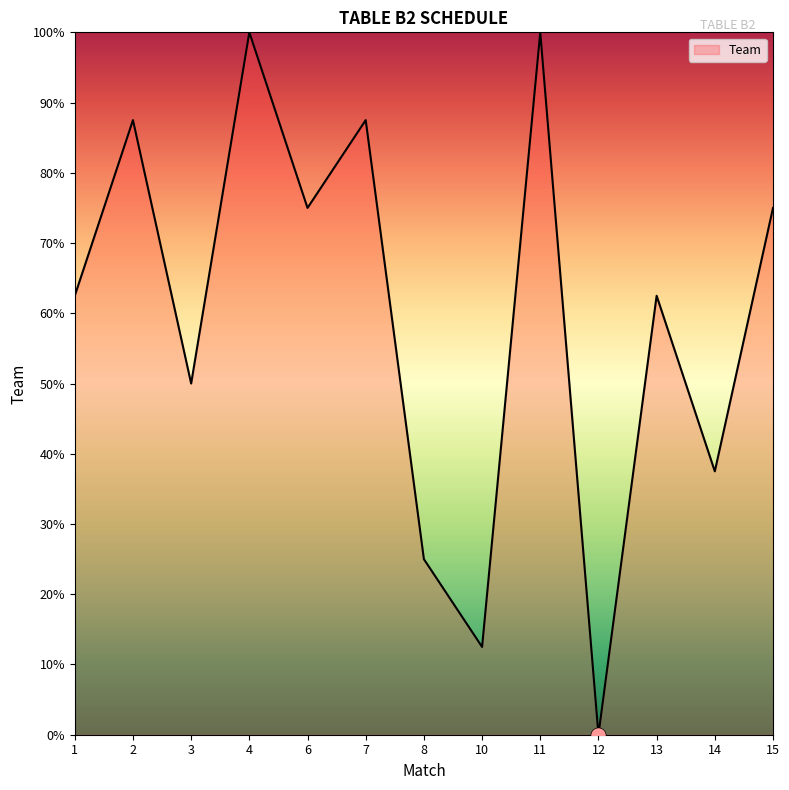

Between 2 and 11, which is larger?

11